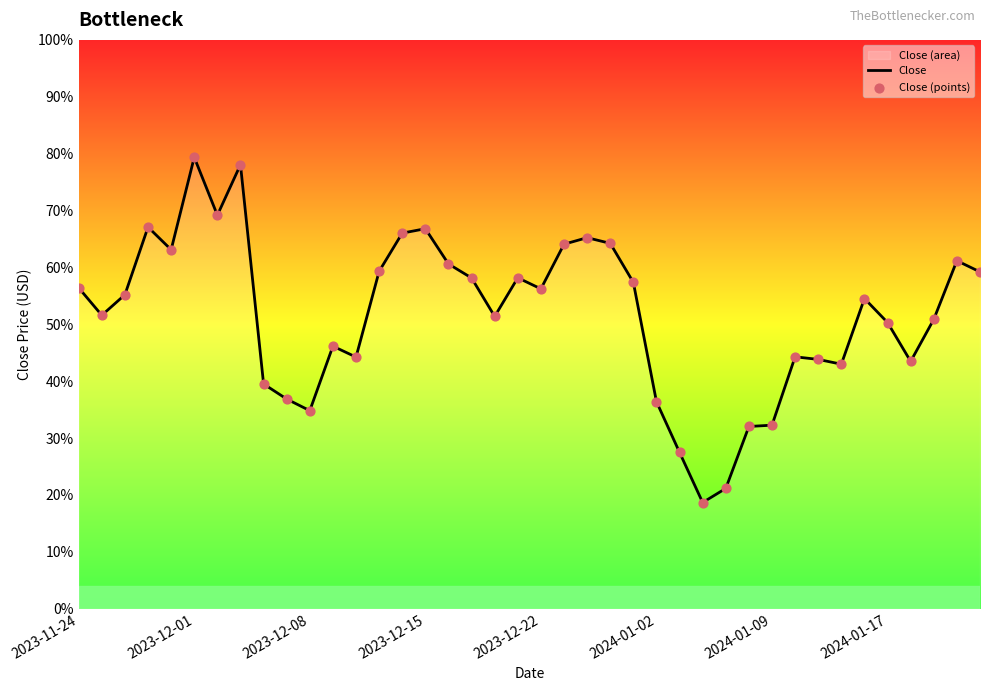

Which series has the widest spread of Y values?

Close